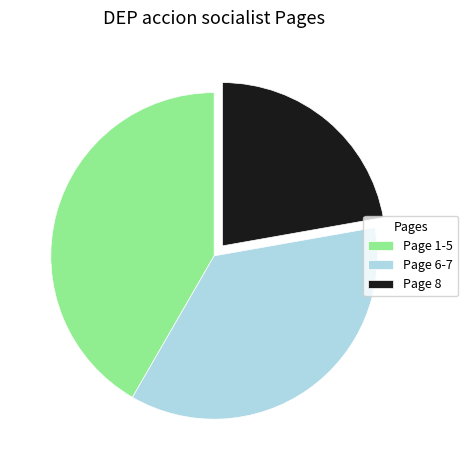

Between Page 8 and Page 1-5, which is larger?

Page 1-5